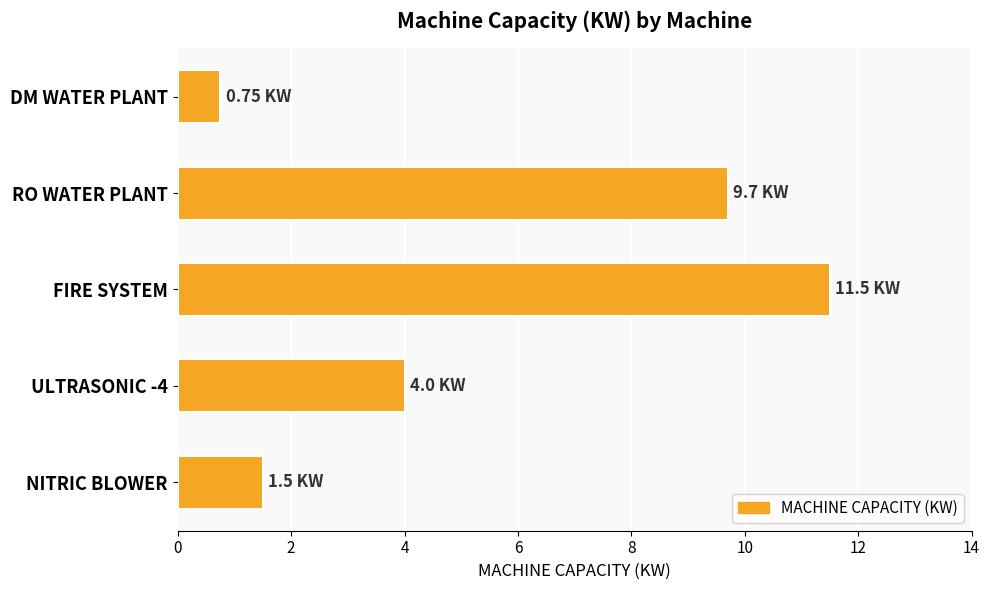

What is the label of the 3rd bar from the top?

FIRE SYSTEM